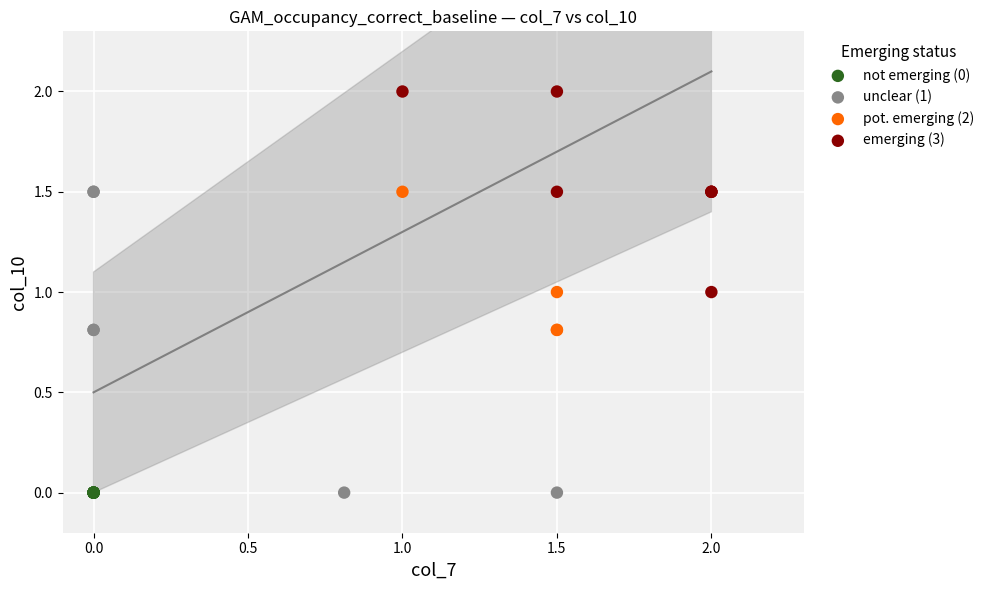

Which series reaches the maximum Y coordinate?

emerging (3)